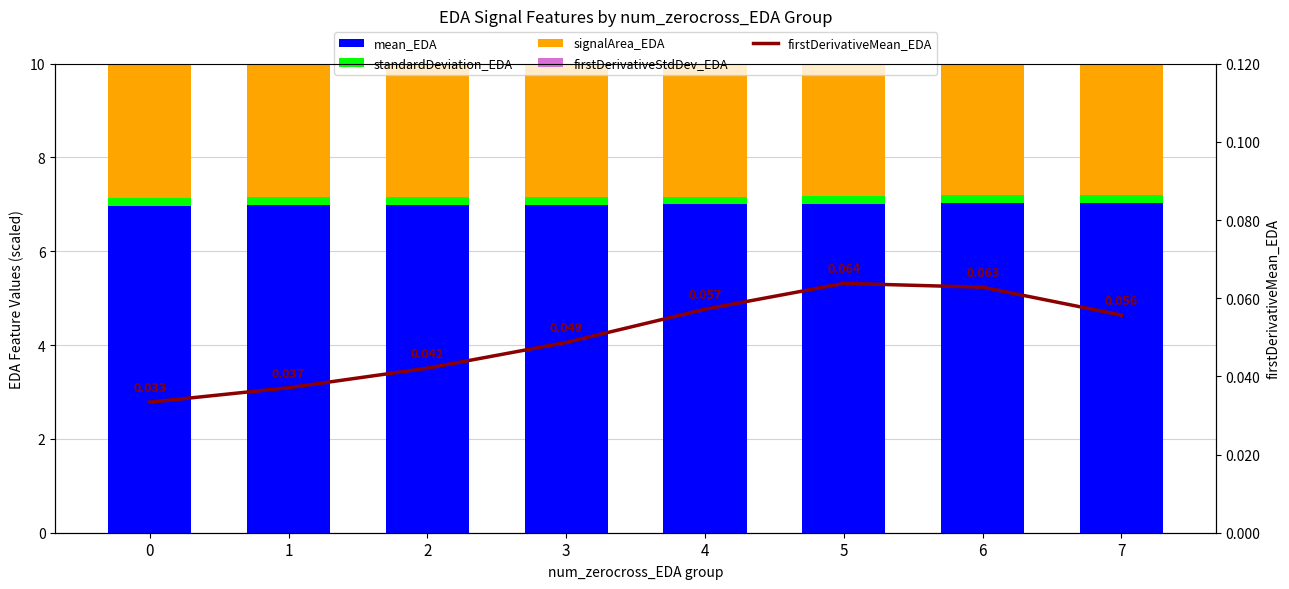

What is the value of the standardDeviation_EDA bar at the 8th from the left?

0.2